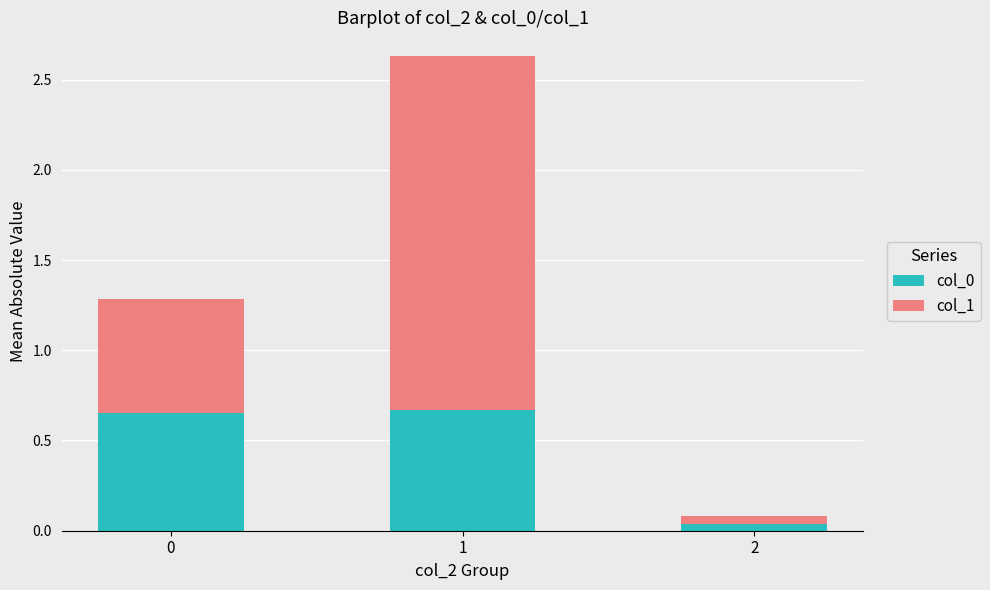

What is the sum of all col_0 values?

1.4